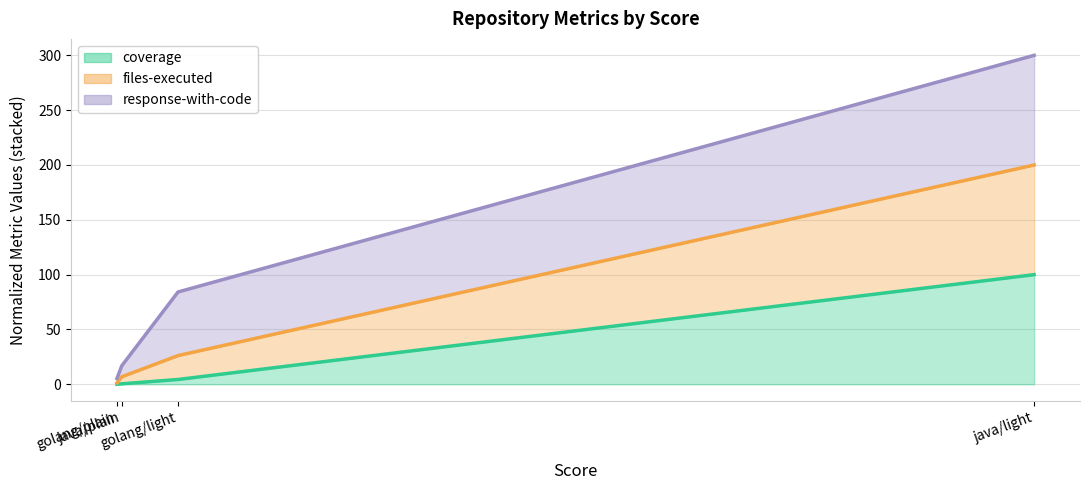

What are all the series names shown in the legend?

coverage (line), files-executed (line), response-with-code (line)